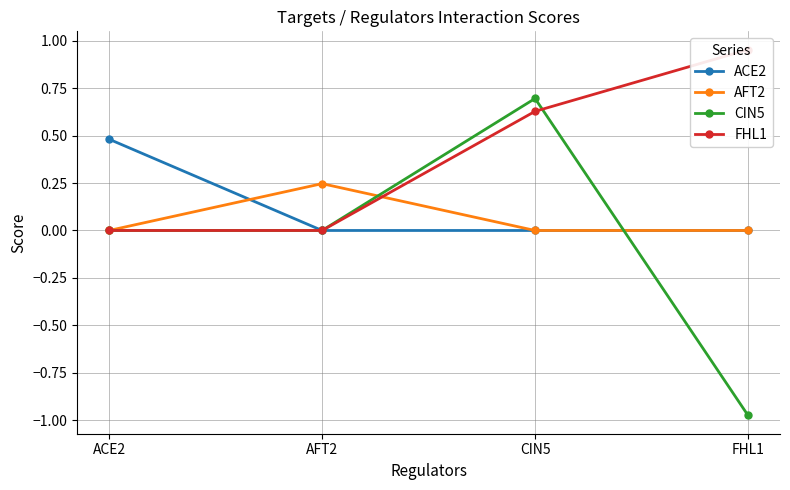

Which series has the largest range (max minus min)?

CIN5